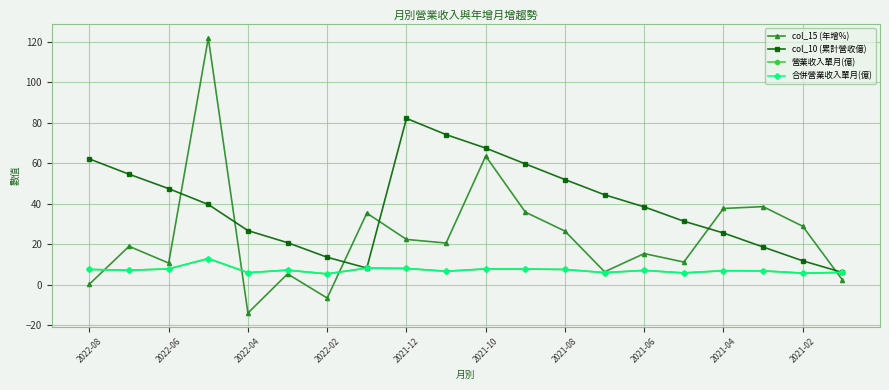

How many intersections are there between col_15 (年增%) and 合併營業收入單月(億)?

4